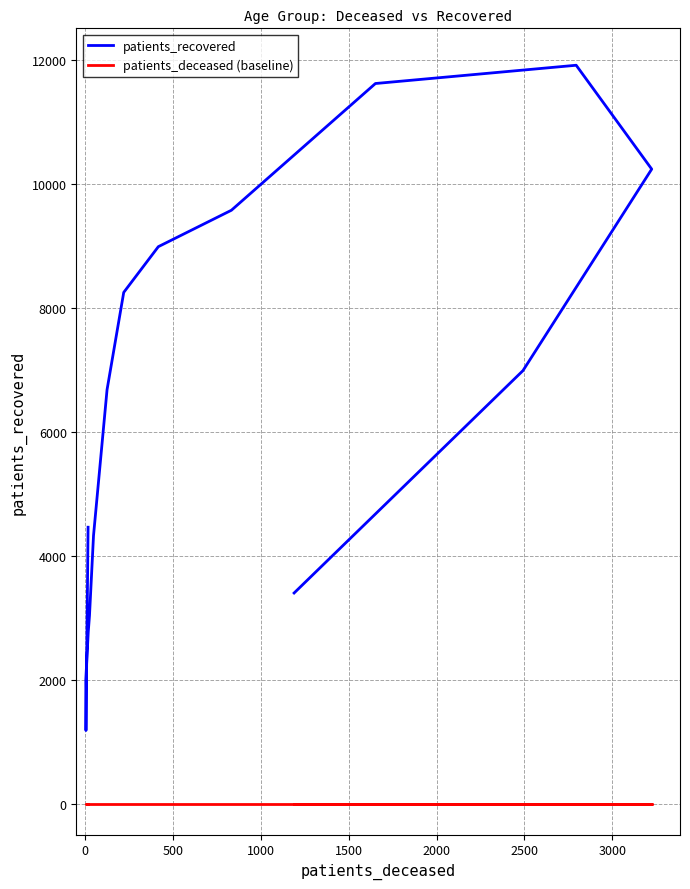

How many data points in patients_recovered are above 6680?

7